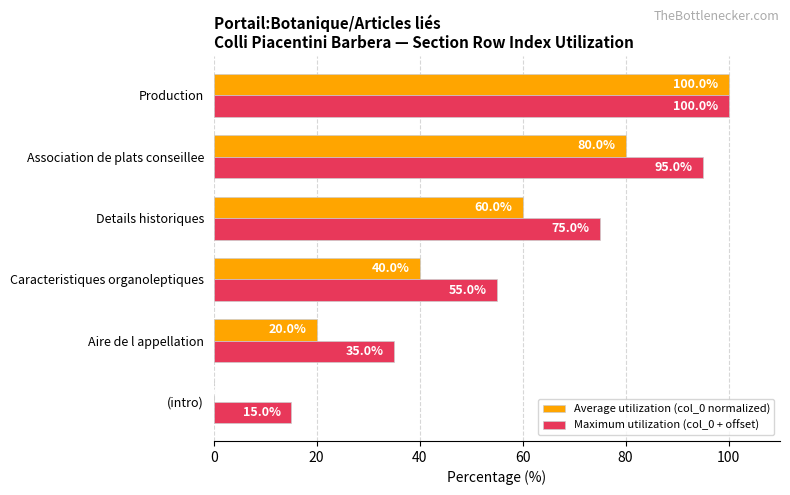

Where is Maximum utilization (col_0 + offset) nearest to the value 57?

Caracteristiques organoleptiques